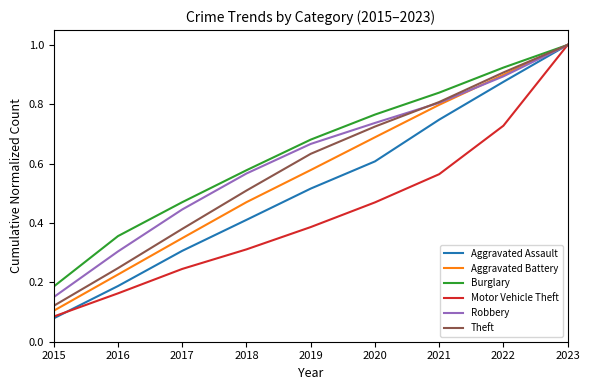

What are all the series names shown in the legend?

Aggravated Assault, Aggravated Battery, Burglary, Motor Vehicle Theft, Robbery, Theft